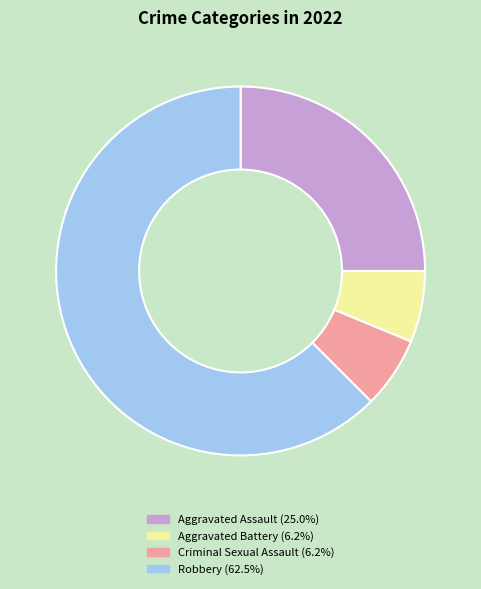

How many slices are in this pie chart?

4